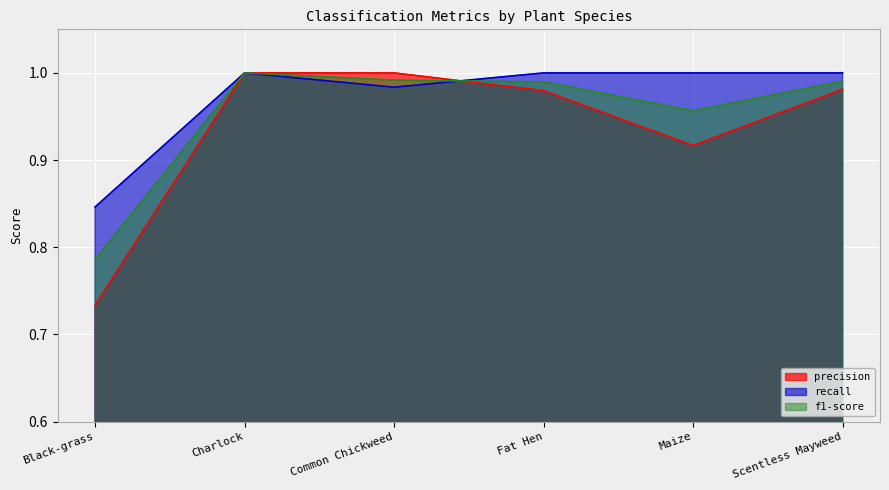

What is the value of the precision point at the 5th from the left?

0.9